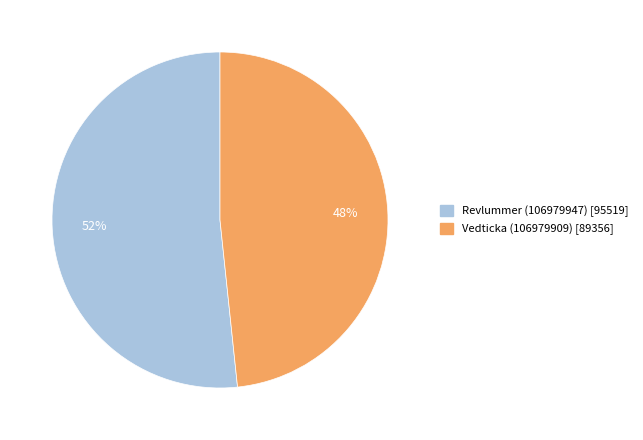

Is Revlummer (106979947) the majority of the pie?

Yes